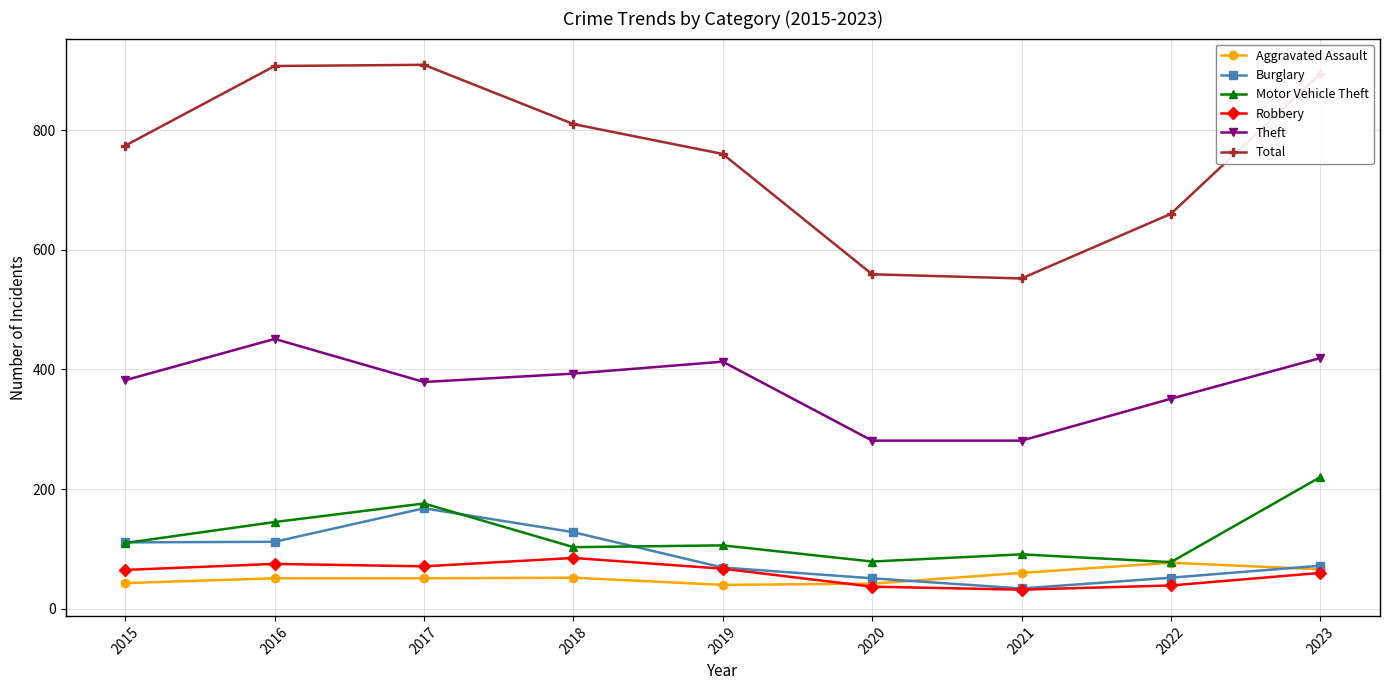

At how many categories does at least one series exceed 539?

9